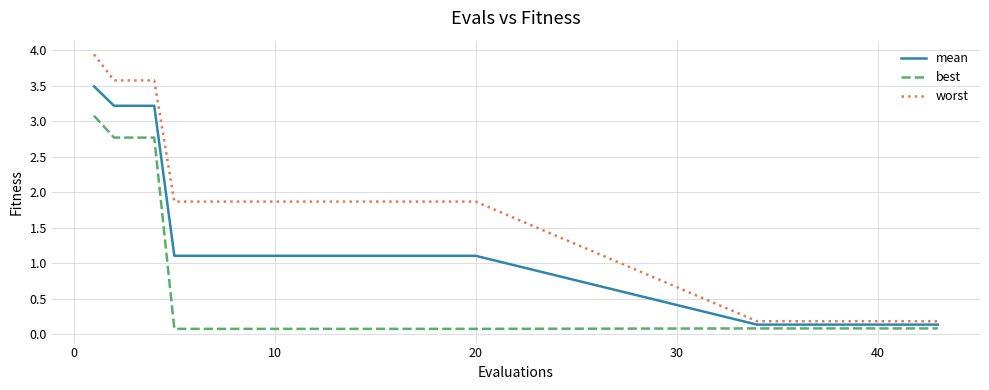

Which series has the widest spread of values?

worst